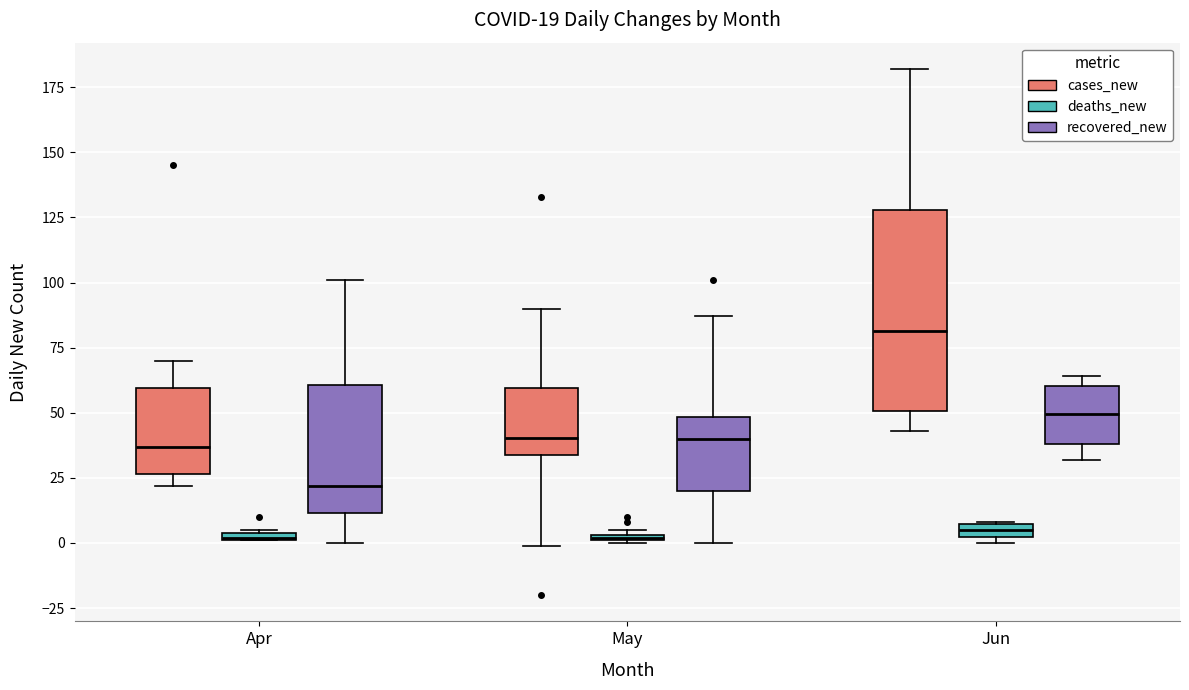

Which box has the highest median line?

Jun (cases_new)